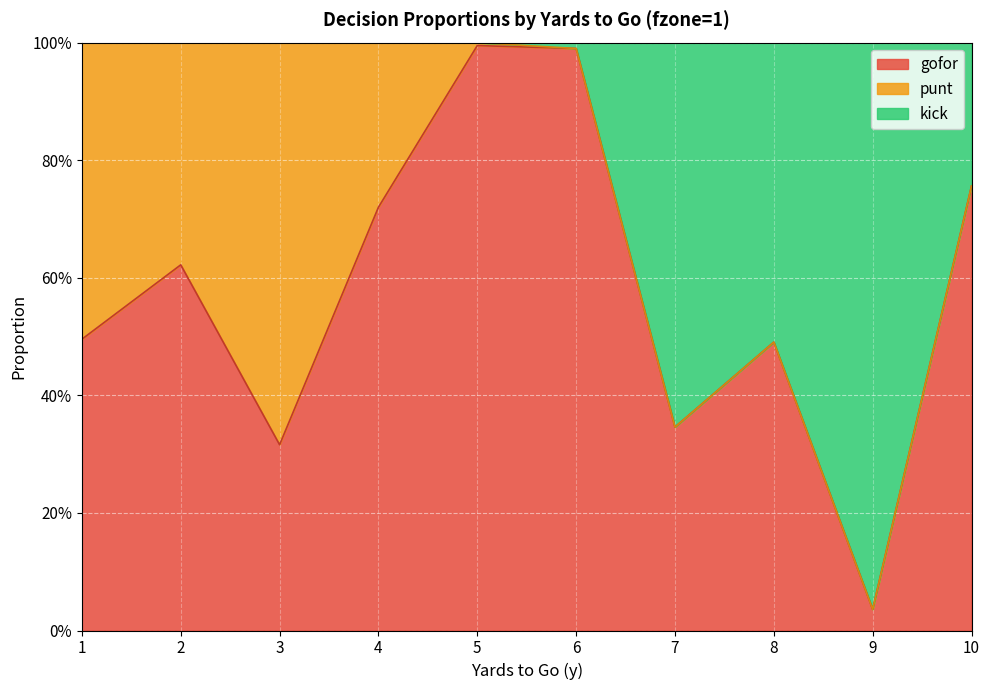

Read the kick value at 8.

0.5